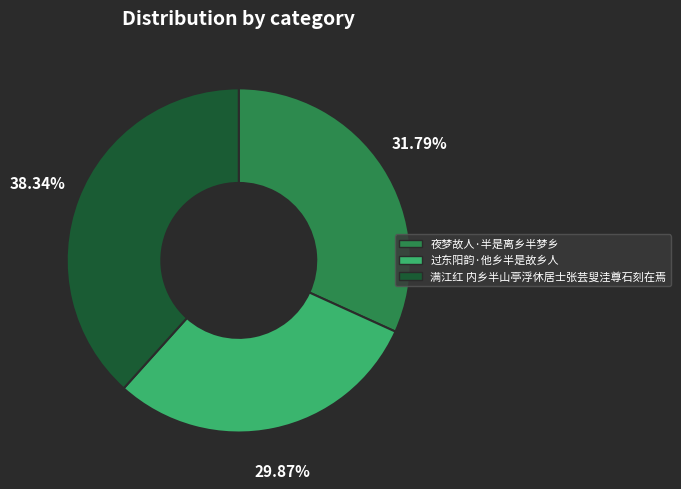

Approximately how many times larger is the value at 夜梦故人·半是离乡半梦乡 compared to 满江红 内乡半山亭浮休居士张芸叟洼尊石刻在焉?

0.8